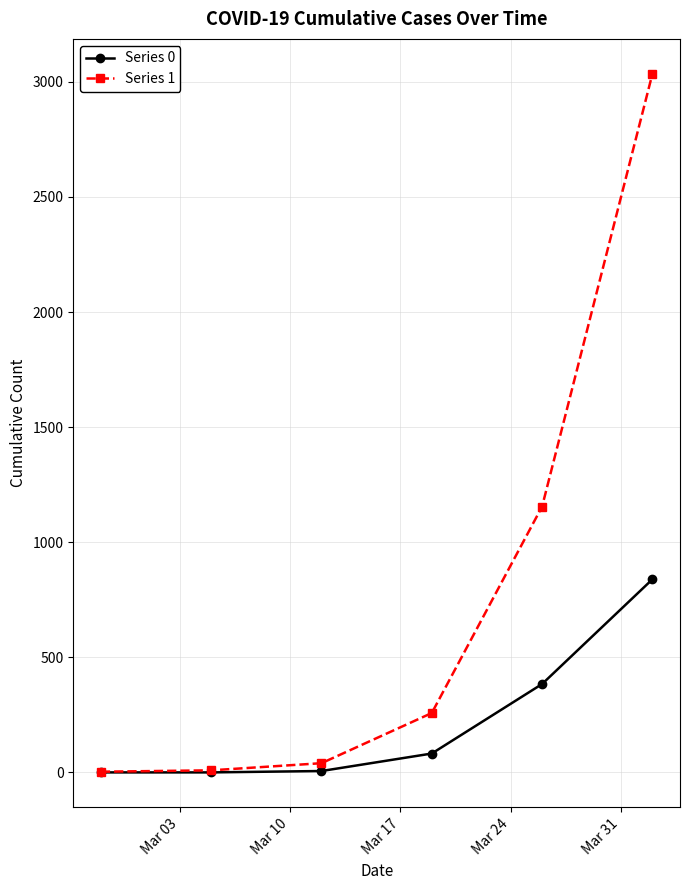

Is this an area chart (filled region under the line)?

No